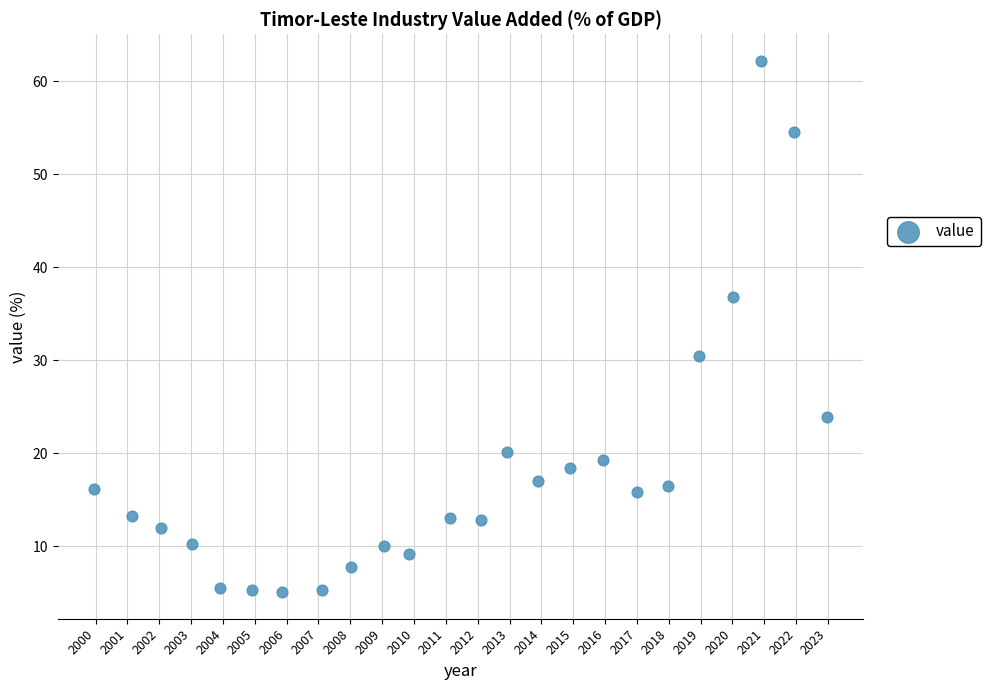

What is the range of X values (max minus min)?

23.0